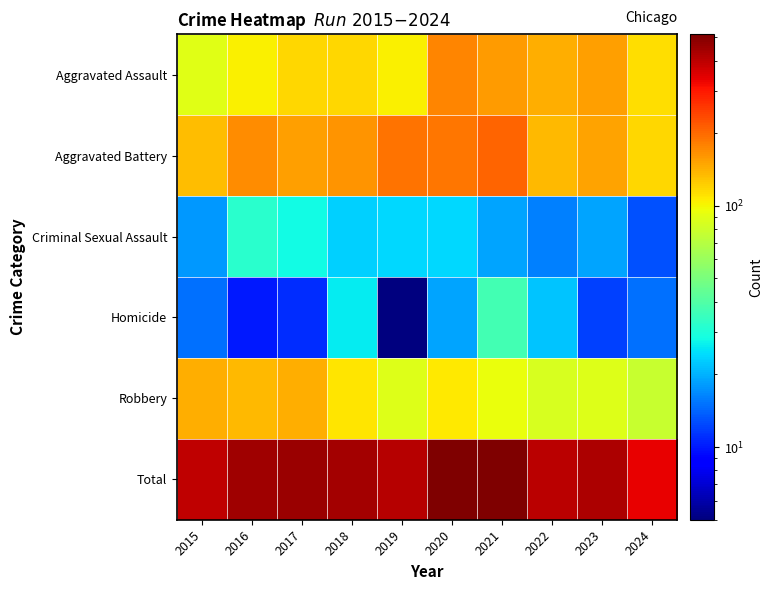

Reading right to left, transcribe all the data shown in this chart.

Aggravated Assault: 2024=113	2023=153	2022=143	2021=157	2020=176	2019=103	2018=118	2017=118	2016=103	2015=89
Aggravated Battery: 2024=117	2023=152	2022=137	2021=205	2020=188	2019=190	2018=163	2017=154	2016=168	2015=133
Criminal Sexual Assault: 2024=13	2023=19	2022=16	2021=19	2020=24	2019=24	2018=23	2017=28	2016=32	2015=18
Homicide: 2024=15	2023=12	2022=22	2021=37	2020=19	2019=5	2018=26	2017=11	2016=10	2015=15
Robbery: 2024=77	2023=88	2022=85	2021=95	2020=107	2019=88	2018=110	2017=144	2016=137	2015=143
Total: 2024=335	2023=424	2022=403	2021=513	2020=514	2019=410	2018=440	2017=455	2016=450	2015=398